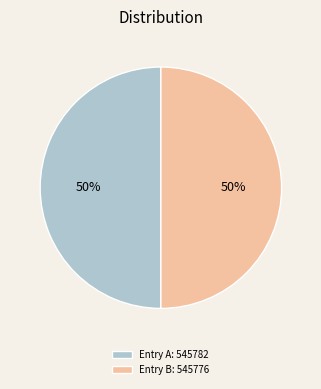

Combined, do Entry B: 545776 and Entry A: 545782 account for over 50%?

Yes